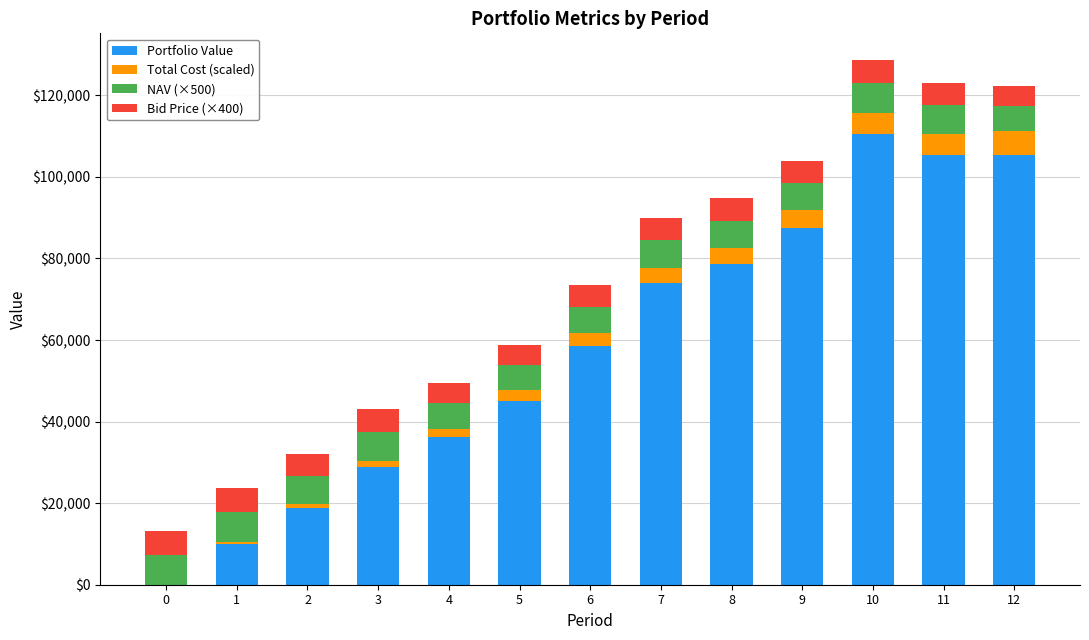

What is the highest value of the Portfolio Value series?

110532.7